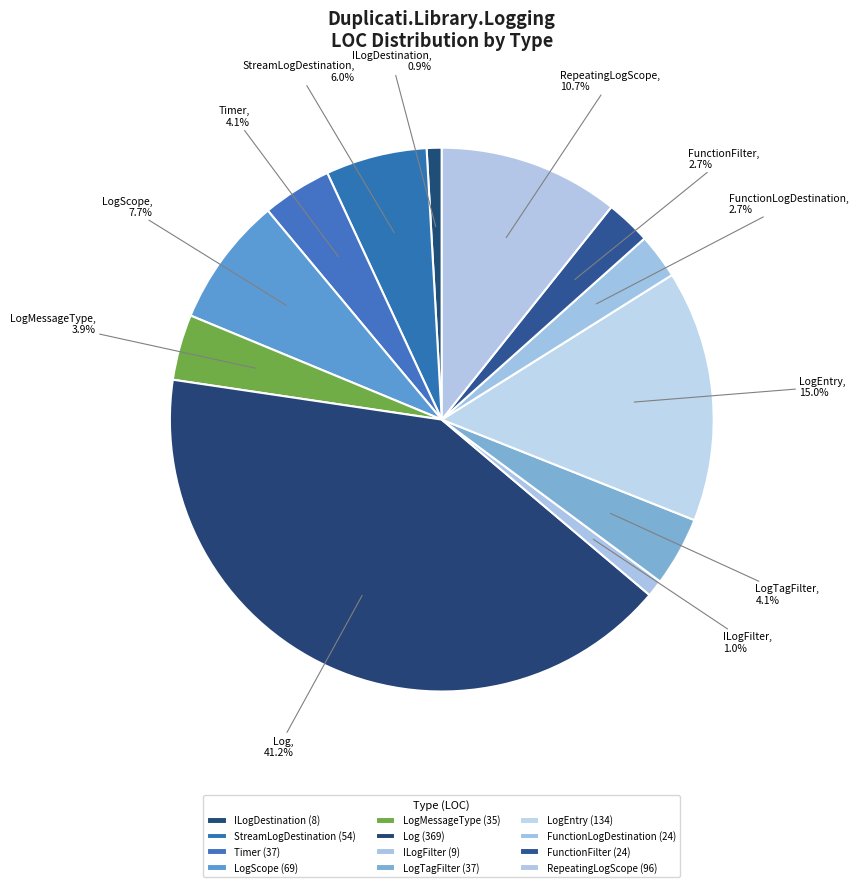

What is the total percentage of LogTagFilter and LogEntry?

19.1%